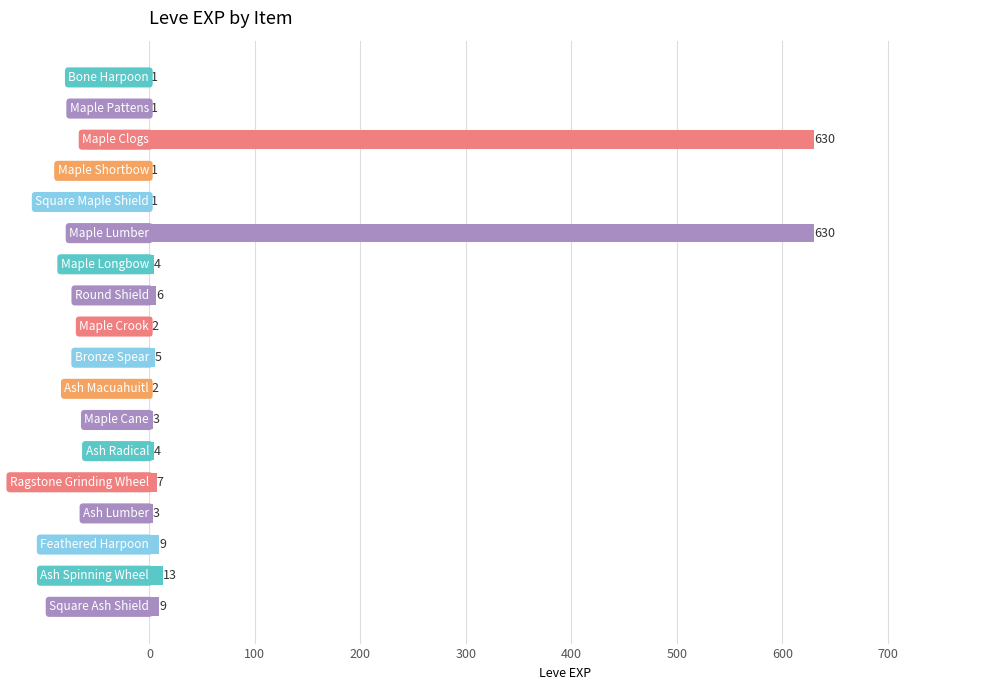

What is the sum of all values?

1331